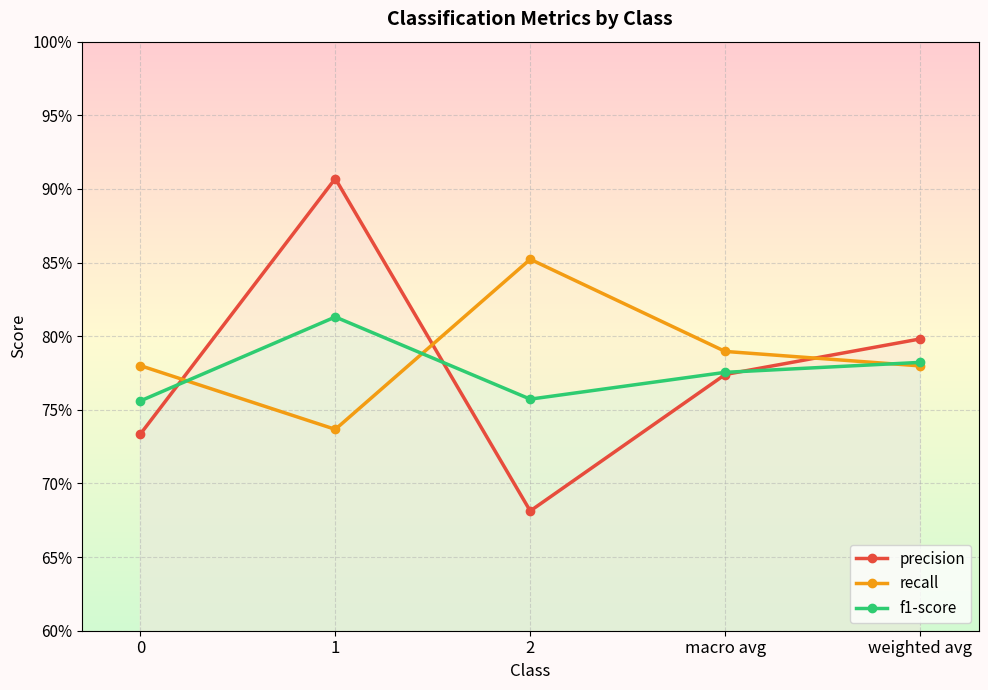

At which category does the chart reach its minimum across all series?

2